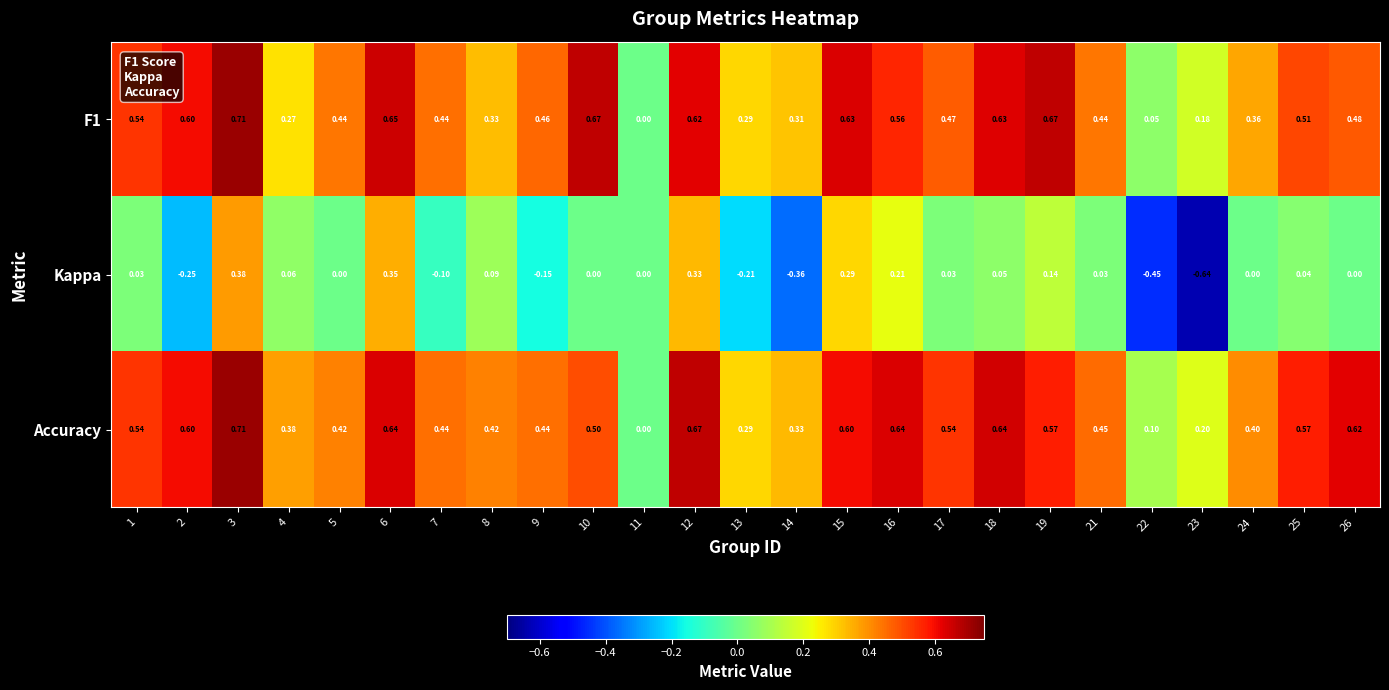

Is the value of Kappa at 17 greater than the value of Accuracy at 11?

Yes